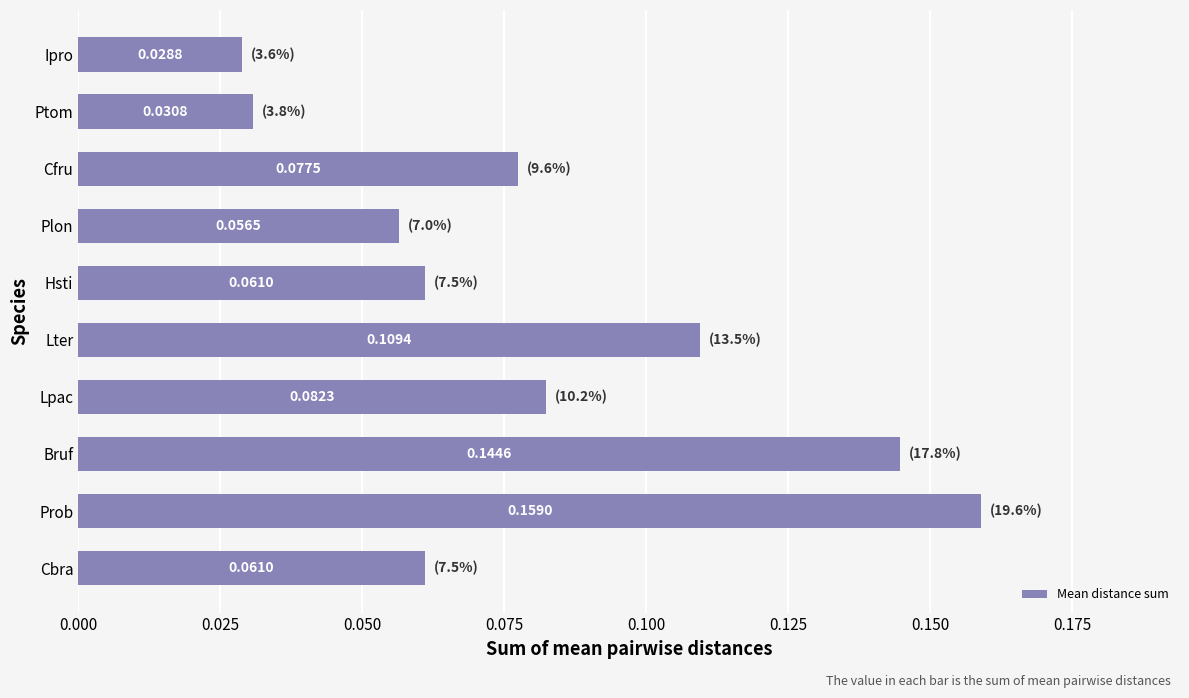

Which category has the lowest value across all series?

Ipro